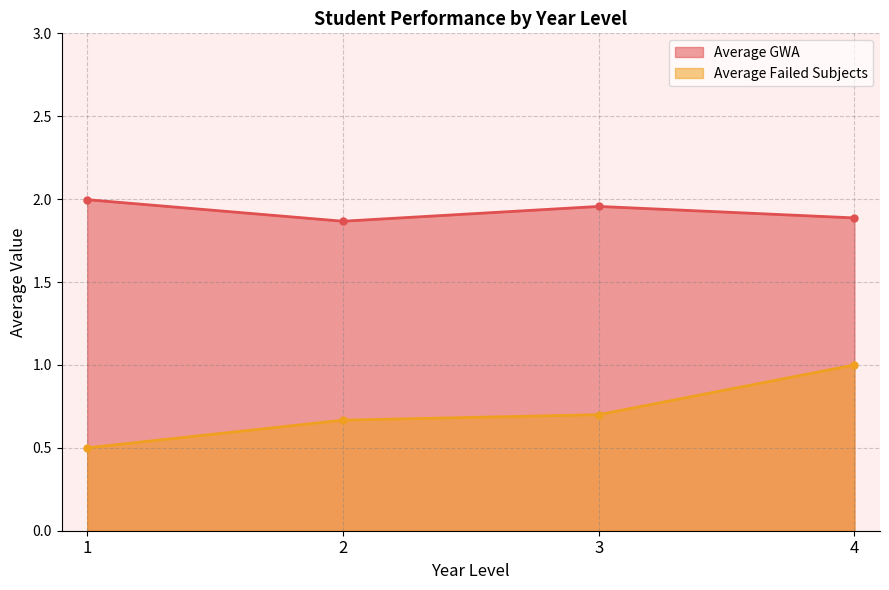

Which series has the largest range (max minus min)?

Average Failed Subjects